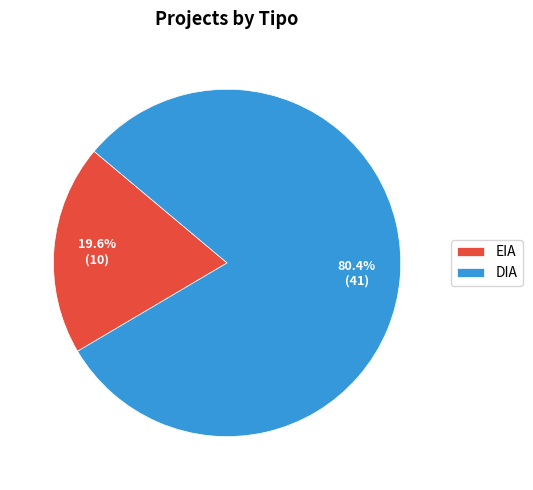

Which category has the biggest portion of the pie?

DIA